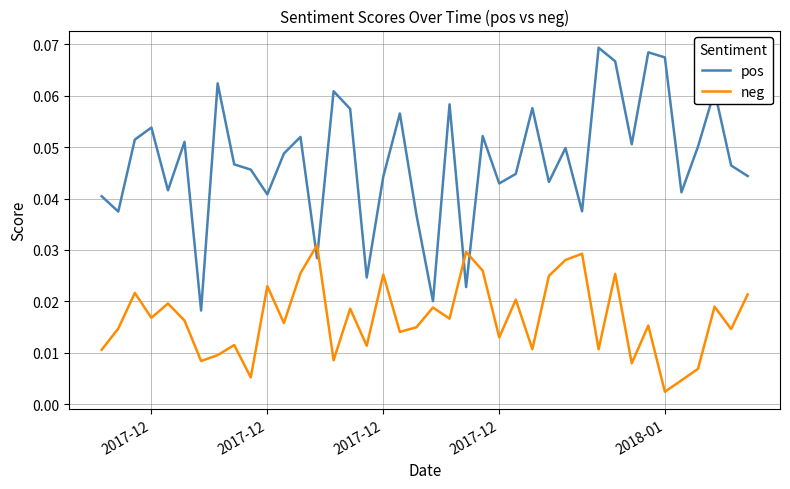

Rank the series by their maximum value, from lowest to highest.

neg, pos